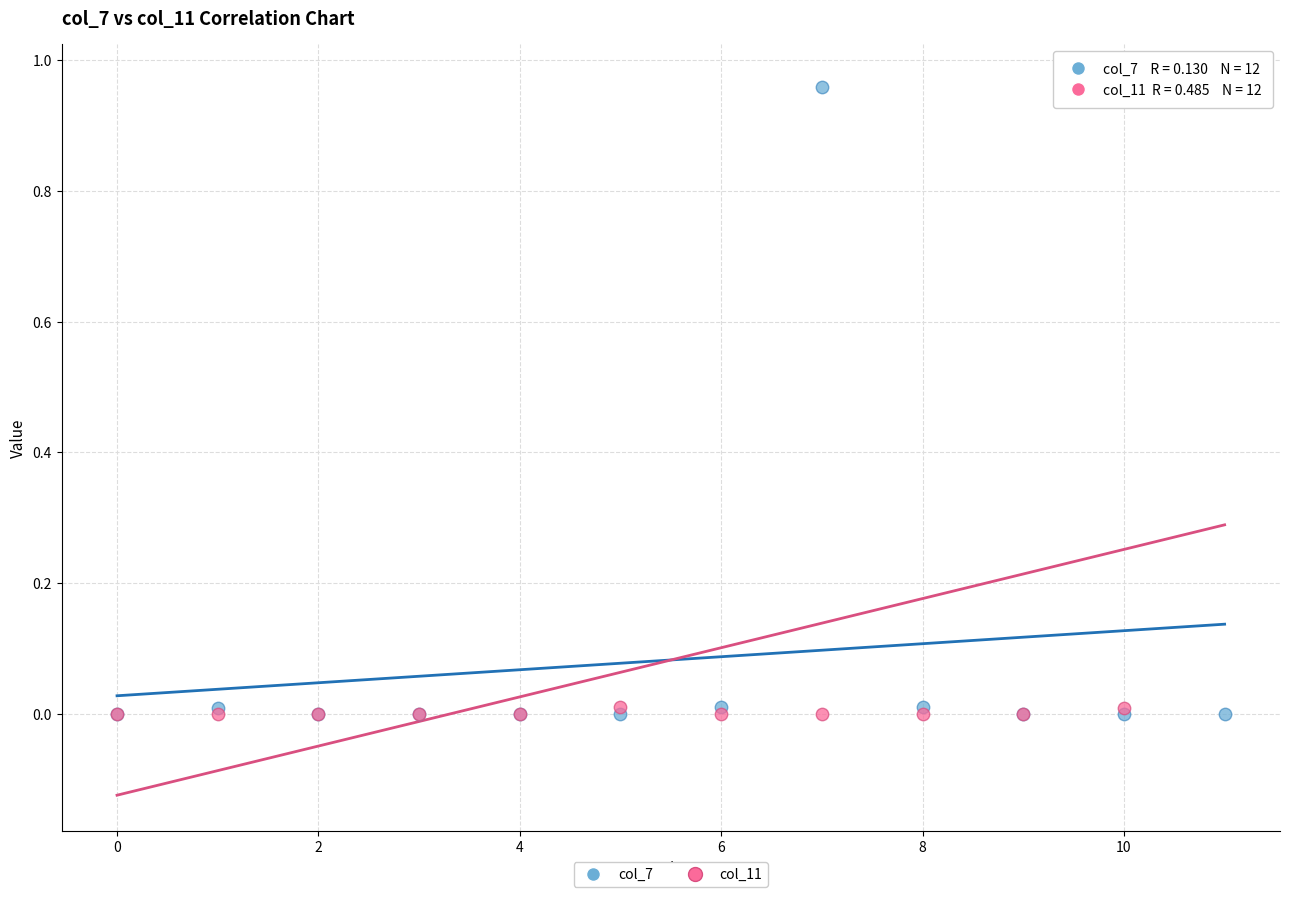

Which series has the largest Y range (max minus min)?

col_11